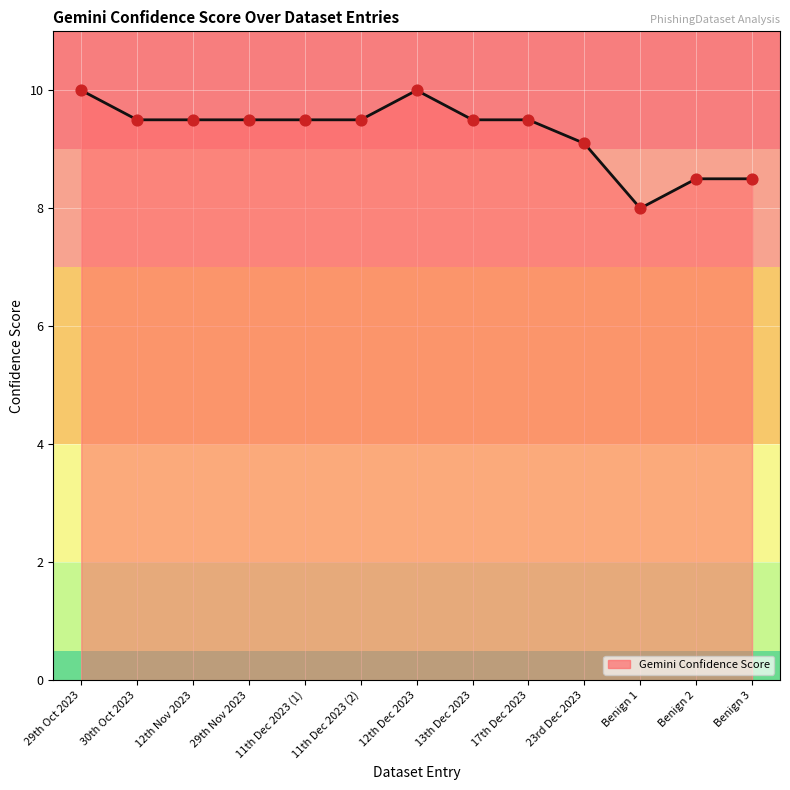

Which has a higher value, 29th Nov 2023 or Benign 3?

29th Nov 2023